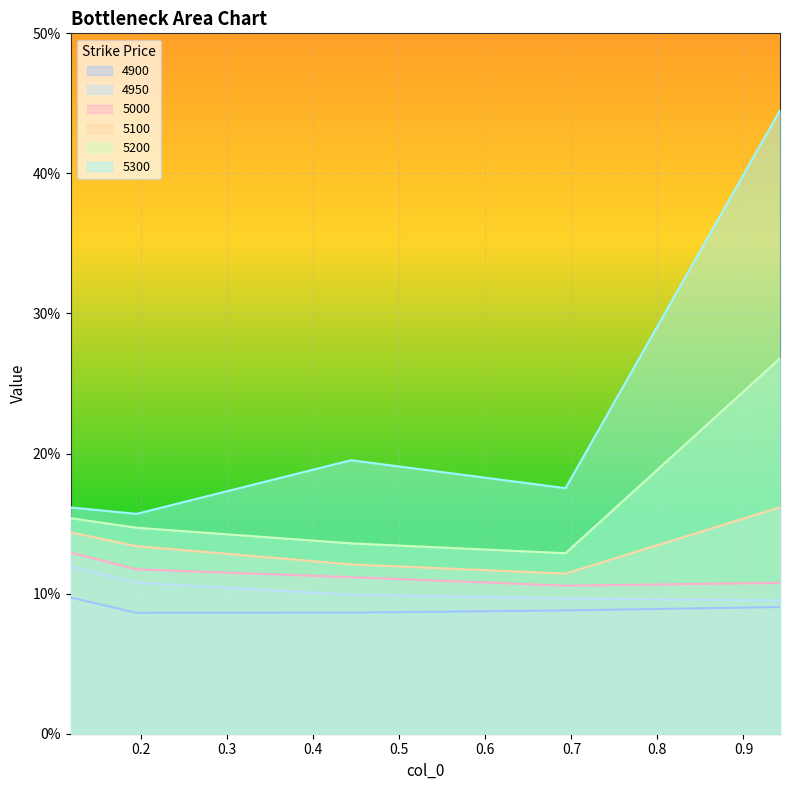

True or false: 5000 has a value of 0.1 at 0.9424657534246575.

True